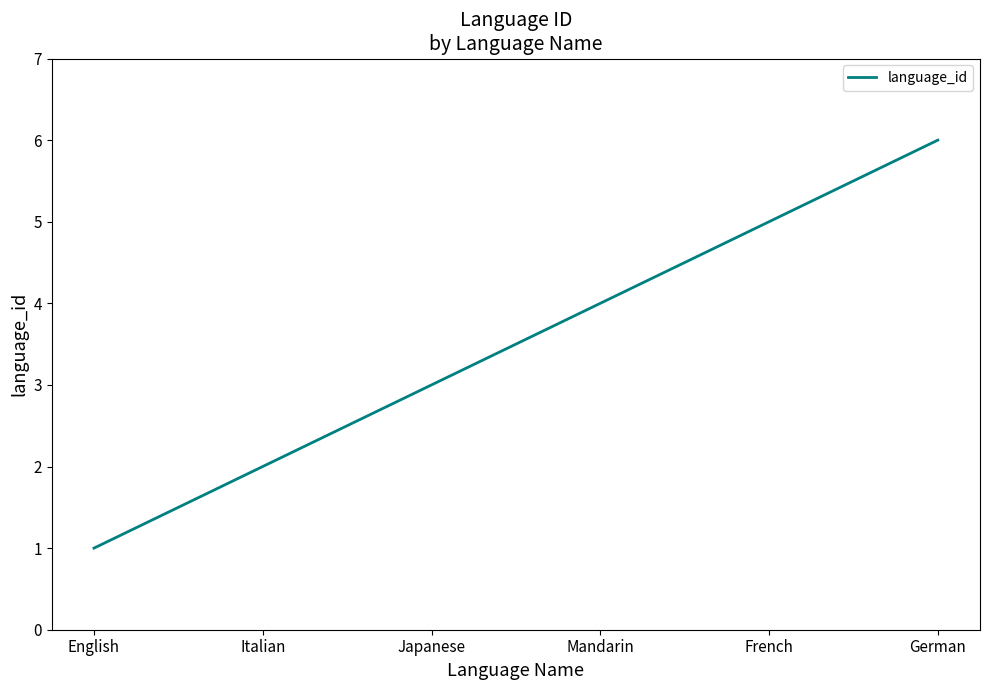

Is it true that the value at English is 1?

True